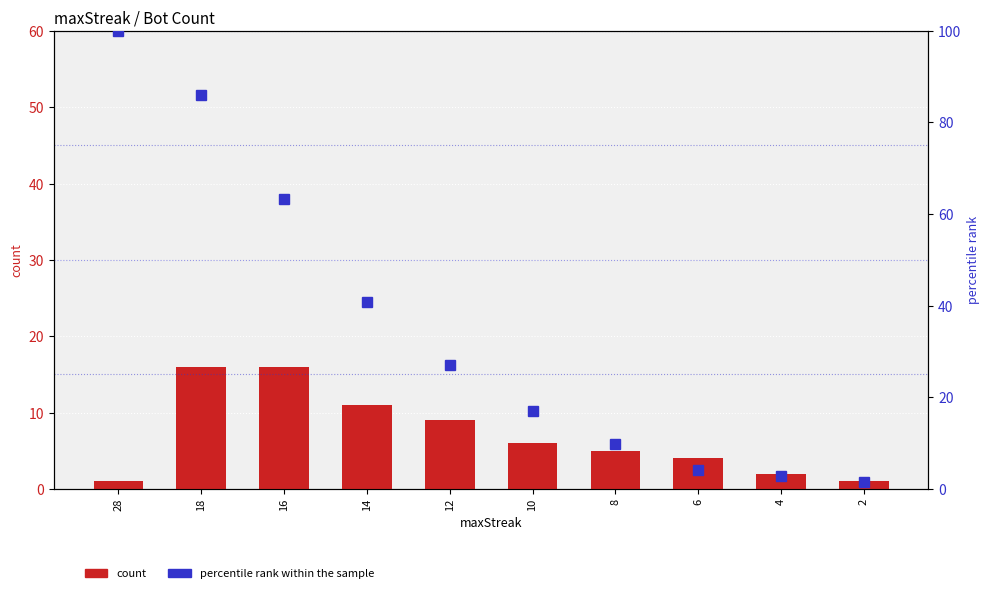

How many groups of bars are there?

10